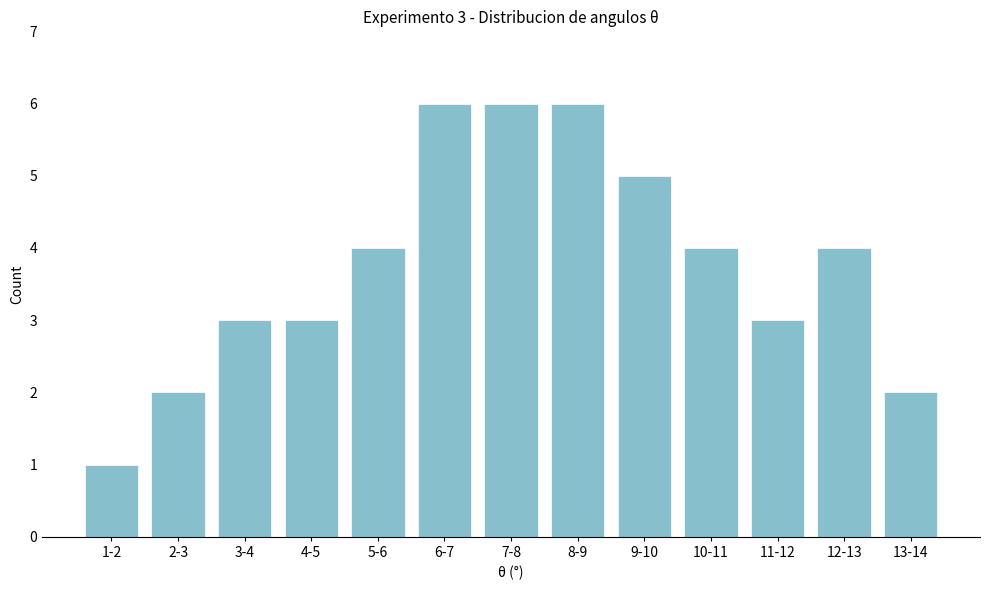

Reading left to right, list all the values displayed in this chart.

1-2=1	2-3=2	3-4=3	4-5=3	5-6=4	6-7=6	7-8=6	8-9=6	9-10=5	10-11=4	11-12=3	12-13=4	13-14=2